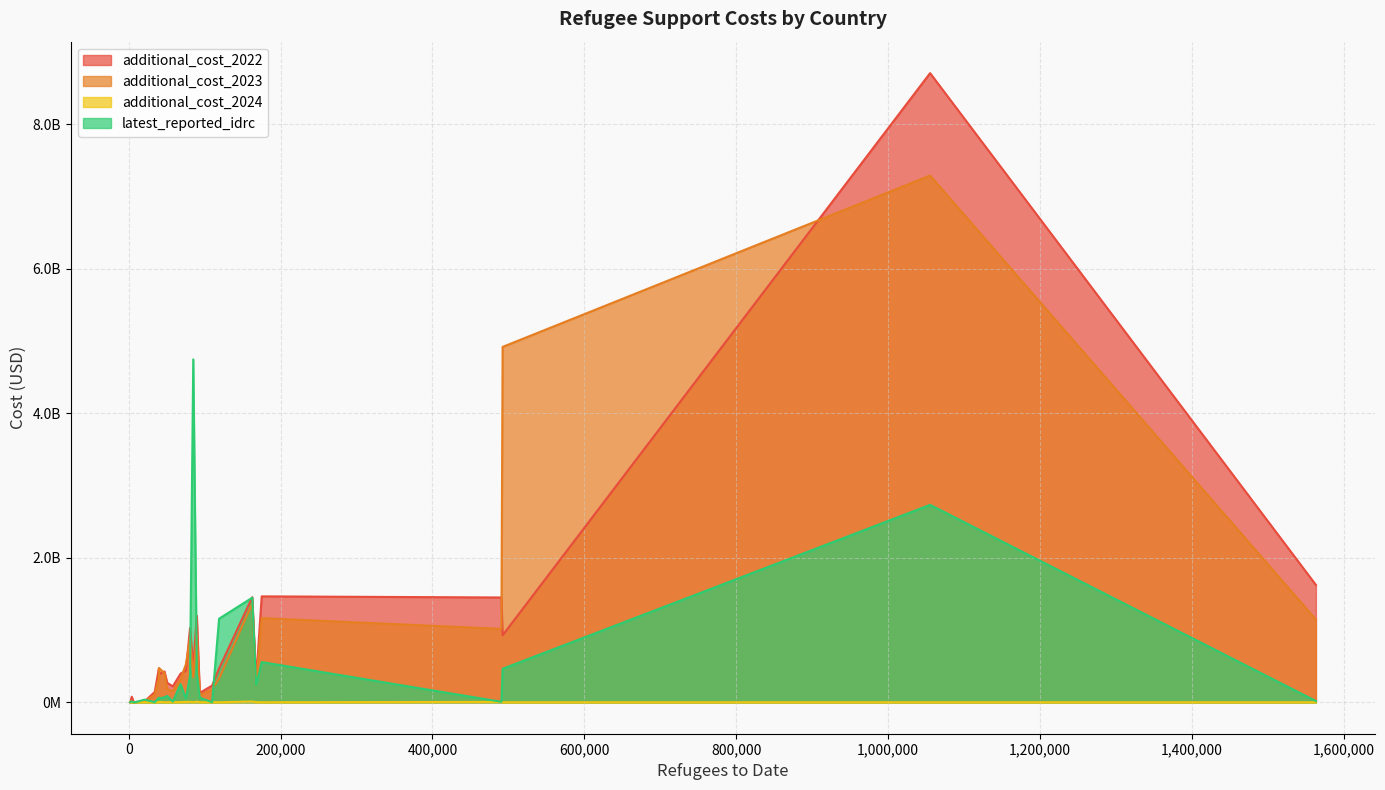

Which series has the largest total across all categories?

additional_cost_2023